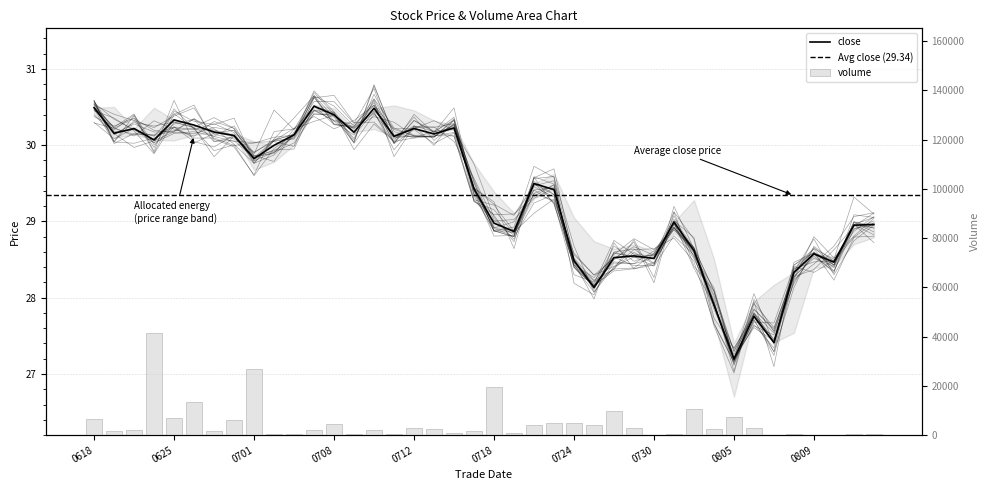

List the labels in order of low value, largest first.

20240710, 20240708, 20240705, 20240618, 20240716, 20240625, 20240620, 20240712, 20240709, 20240626, 20240621, 20240627, 20240715, 20240703, 20240628, 20240624, 20240711, 20240702, 20240701, 20240723, 20240717, 20240722, 20240814, 20240813, 20240731, 20240718, 20240719, 20240729, 20240730, 20240812, 20240726, 20240801, 20240724, 20240809, 20240808, 20240725, 20240806, 20240802, 20240807, 20240805